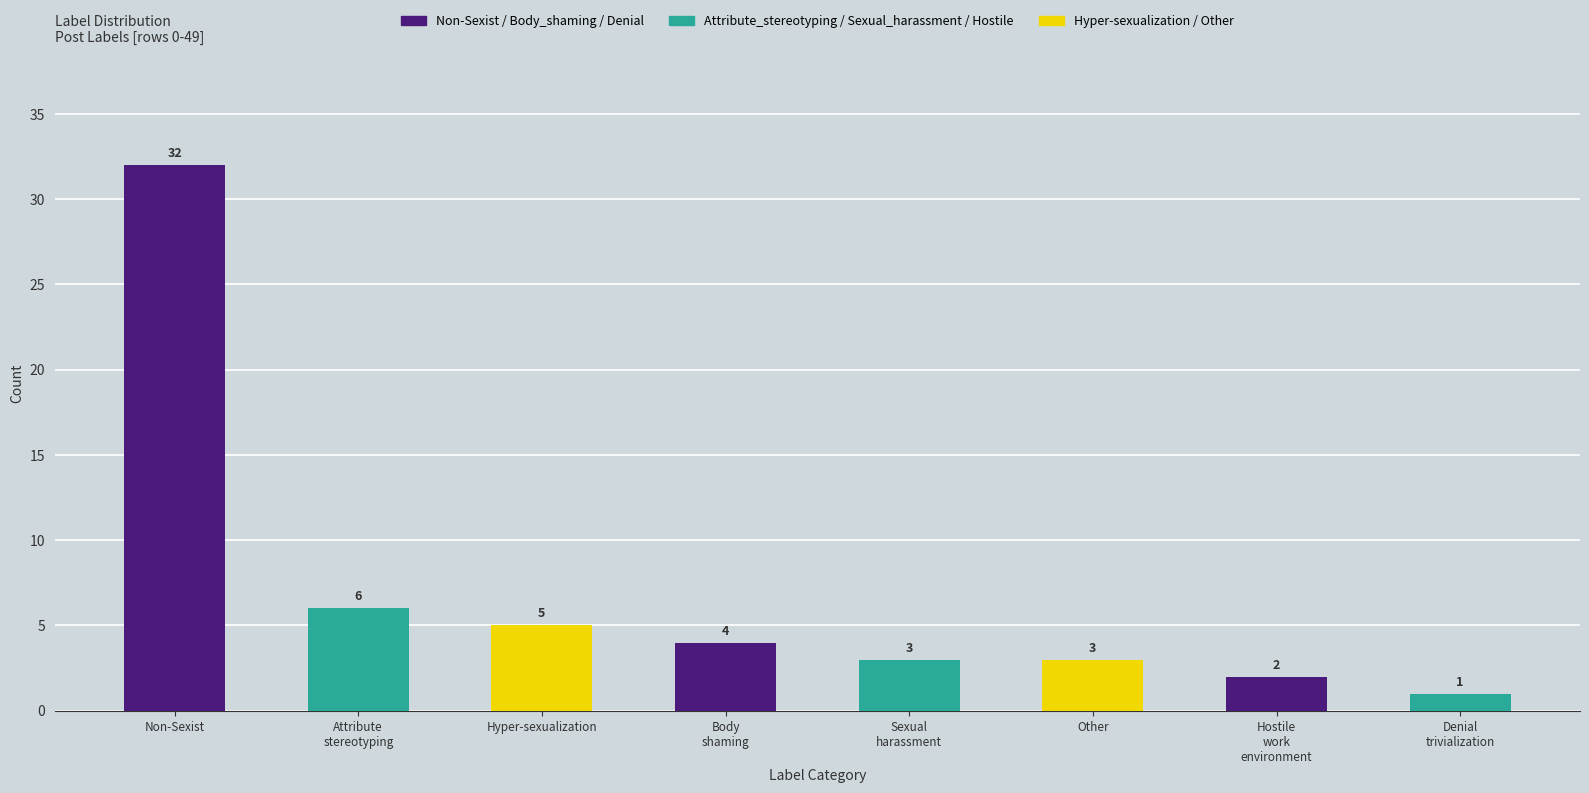

Are the bars horizontal?

No